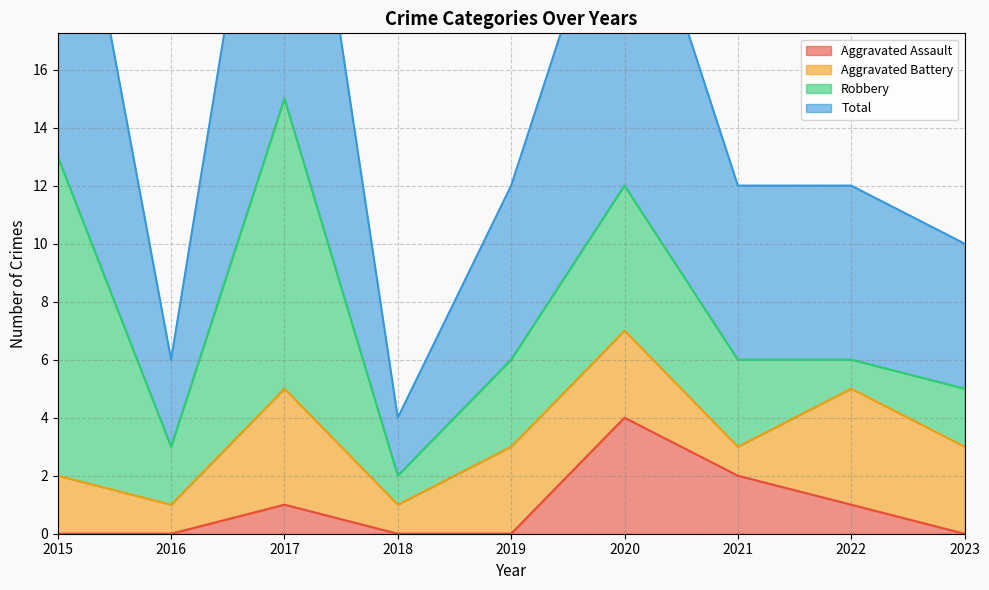

True or false: Total and Aggravated Assault intersect in this chart.

False